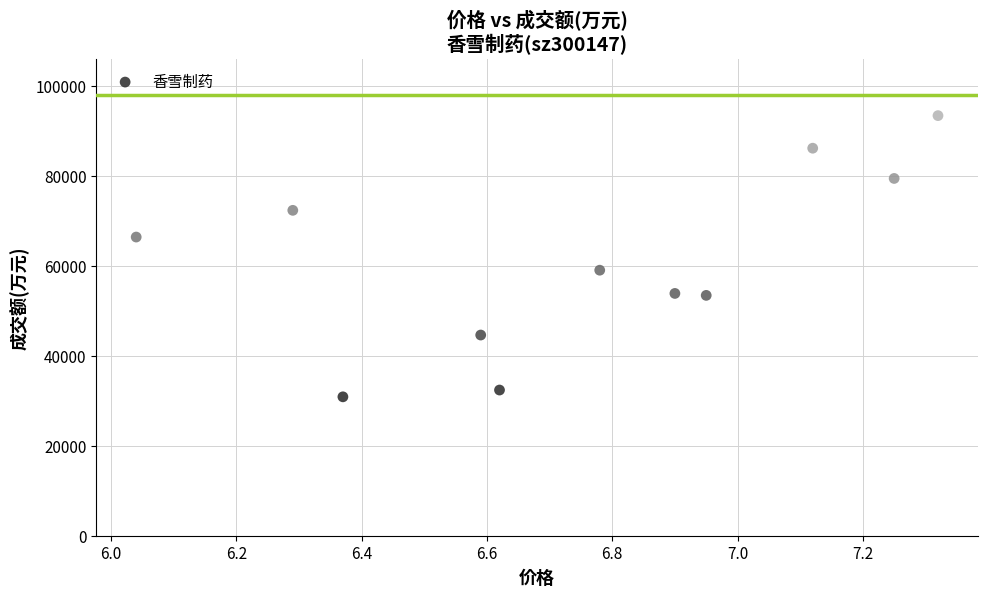

What is the average Y value?

61064